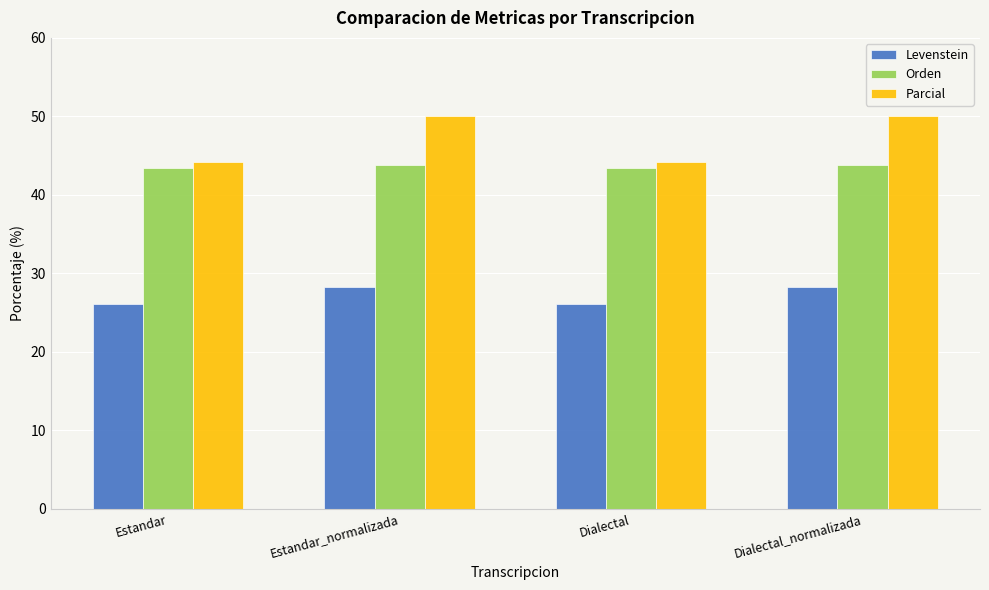

What is the value of the Orden bar at the 4th from the left?

43.9